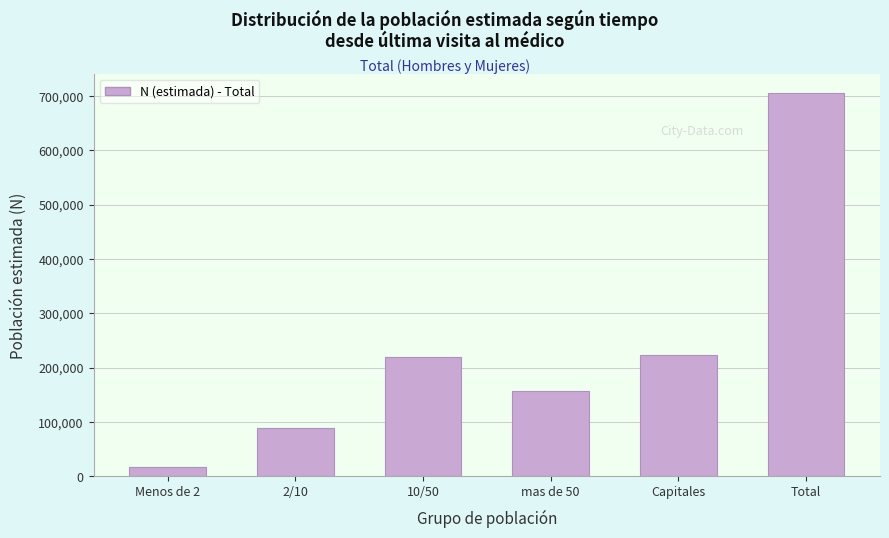

Reading left to right, transcribe all the data shown in this chart.

Menos de 2=17318	2/10=89196	10/50=219441	mas de 50=156187	Capitales=223188	Total=705330